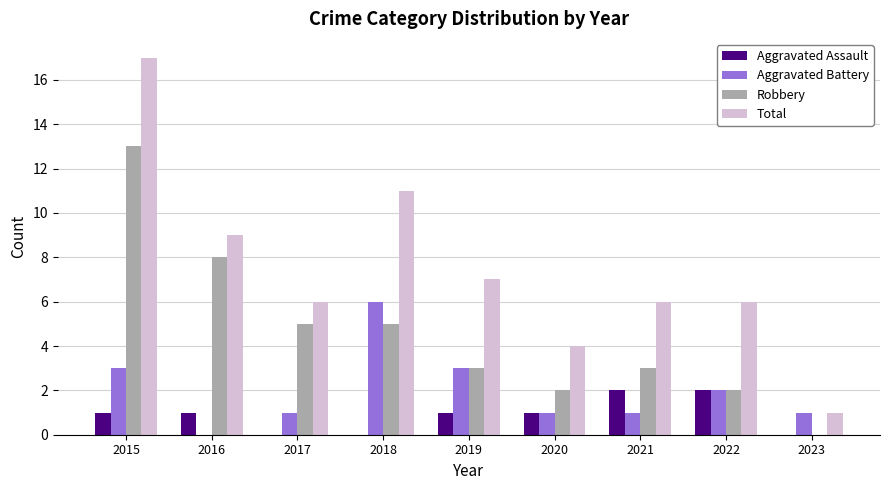

Which series has the largest total across all categories?

Total